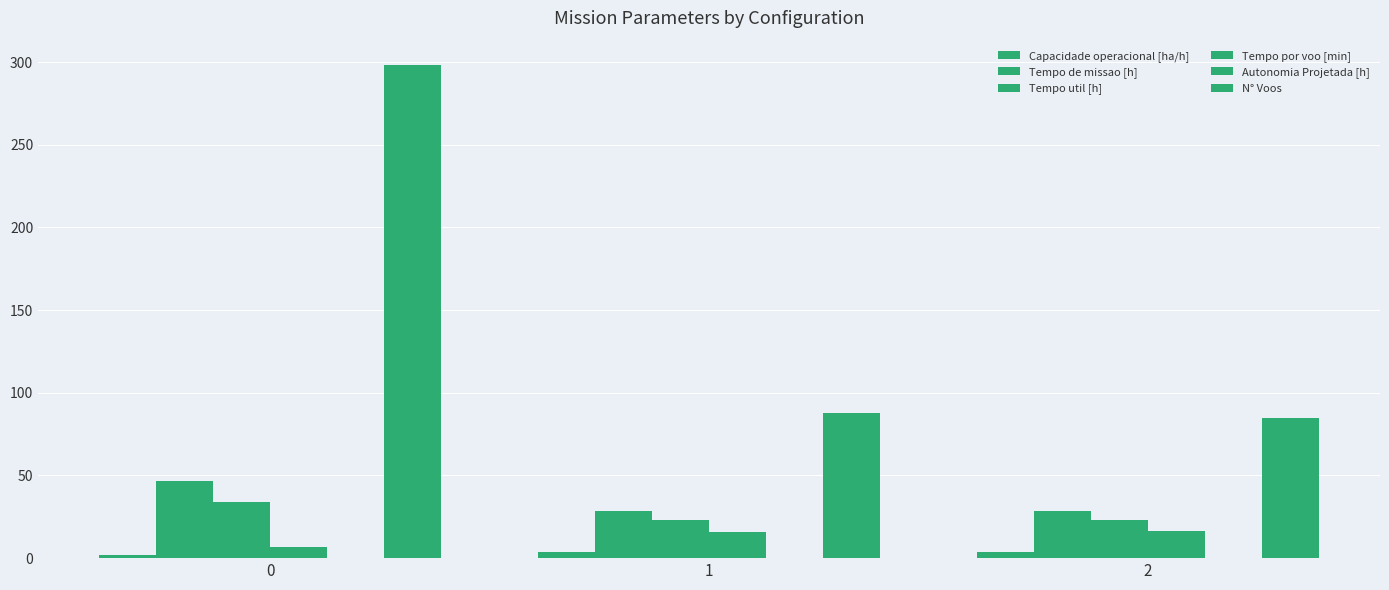

Is the value of Tempo util [h] at 2 greater than the value of Autonomia Projetada [h] at 0?

Yes